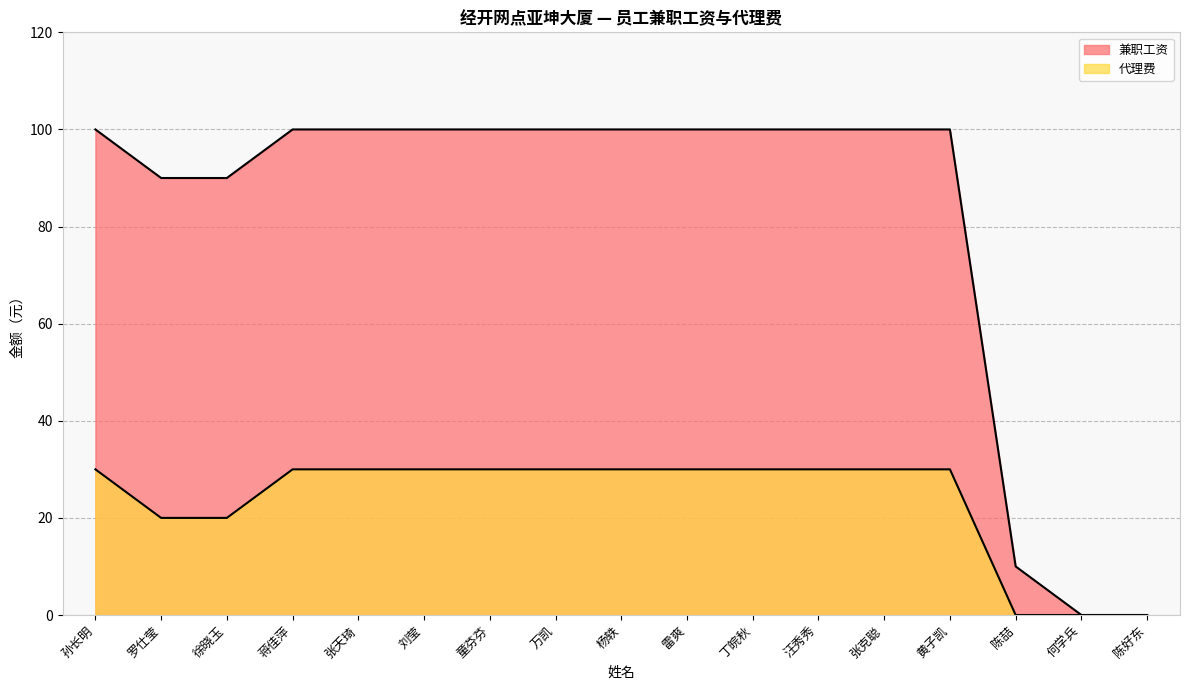

How many 代理费 values are between 20 and 30?

14